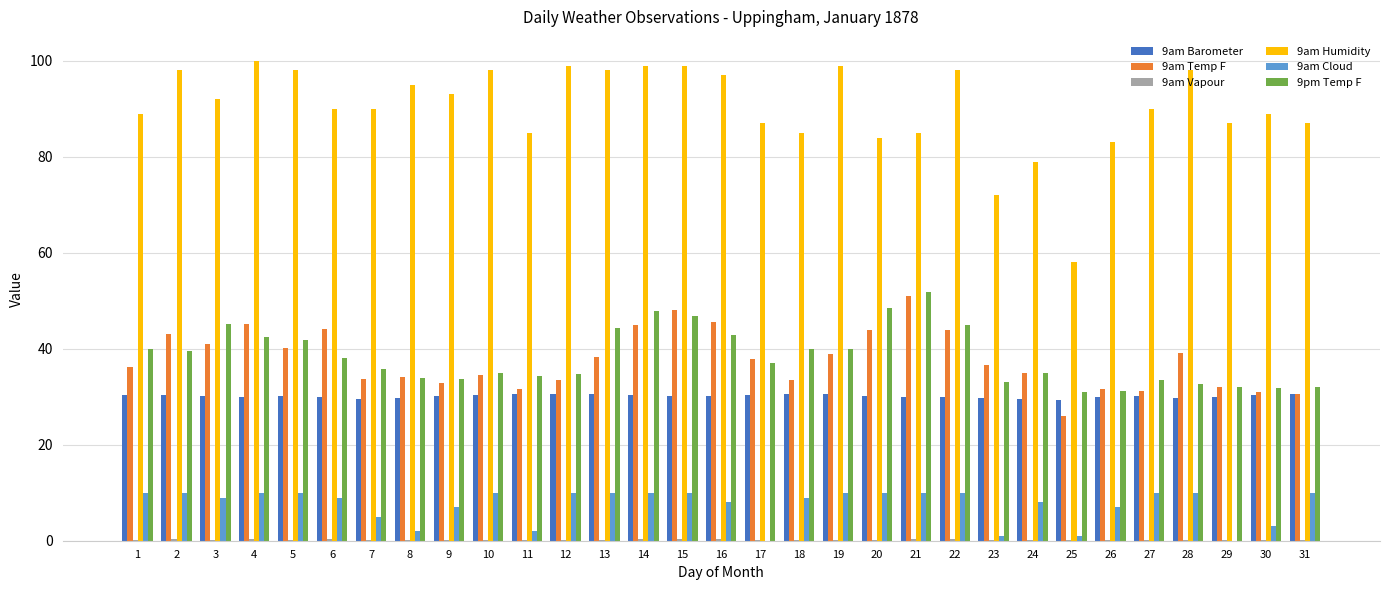

True or false: 9am Humidity has a value of 46.1 at 4.

False